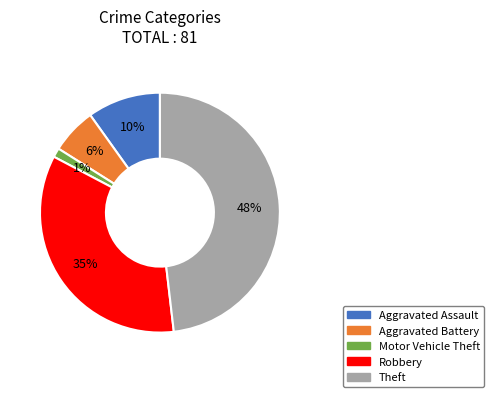

What is the largest slice in the pie chart?

Theft